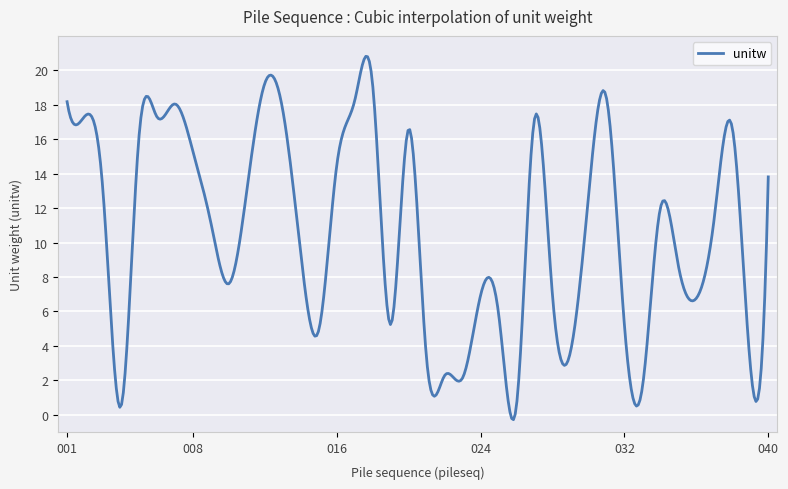

What is the greatest value displayed?

20.8